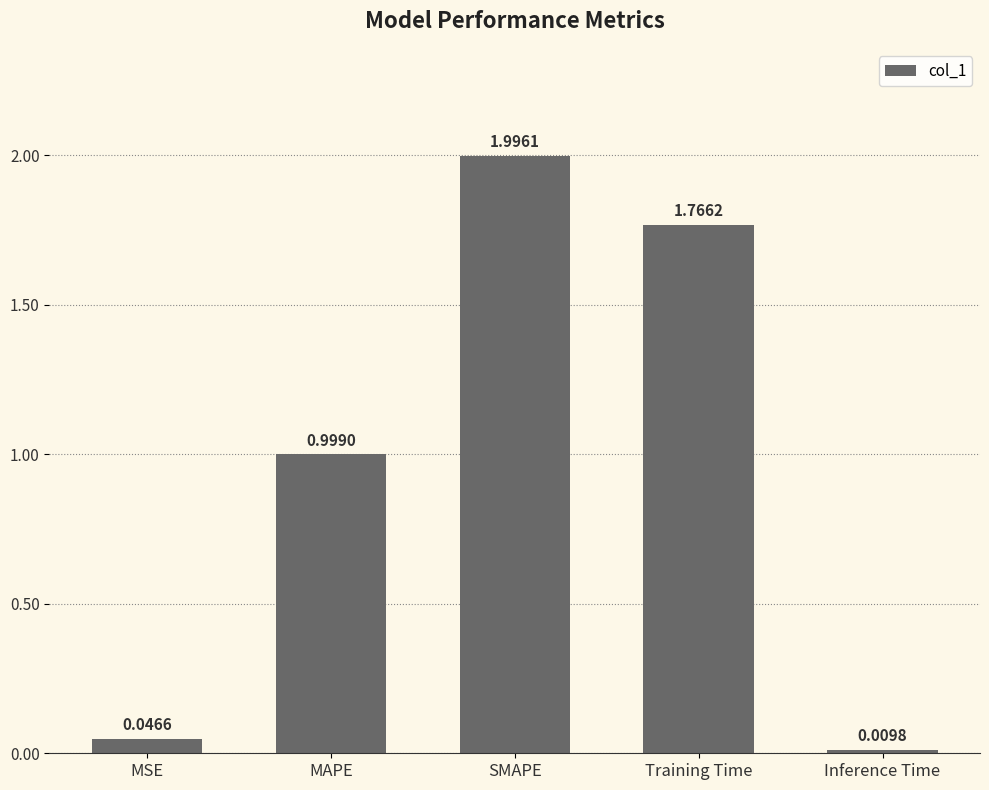

The chart shows a value of 0.2 at MAPE. True or false?

False